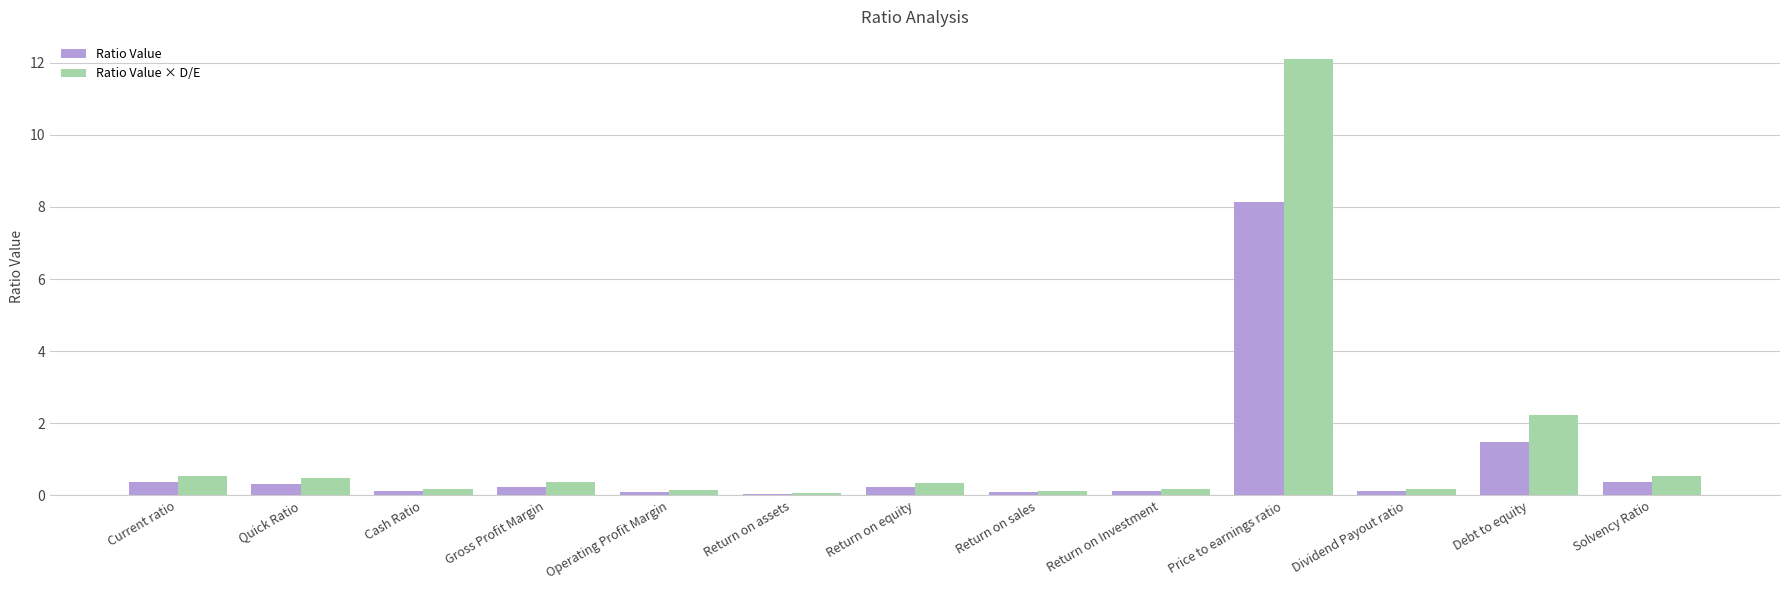

What is the maximum value shown in the chart?

12.1